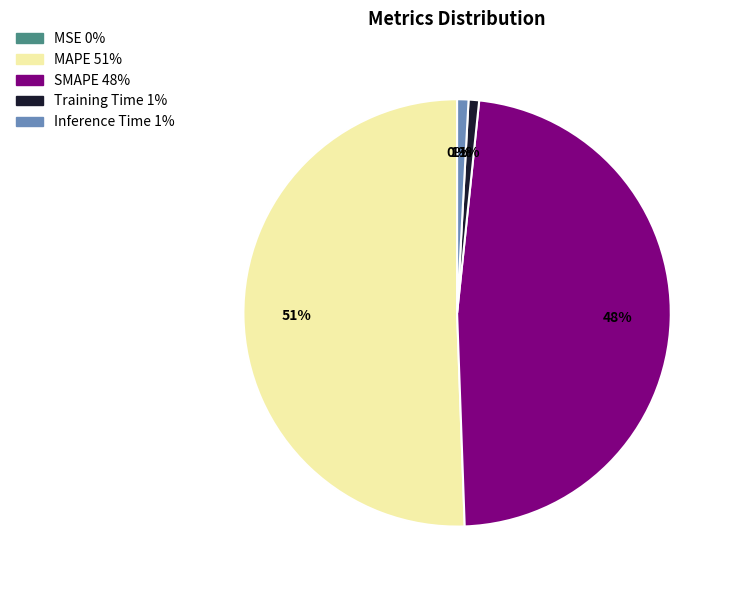

What percentage is the Training Time slice, to the nearest percent?

1%